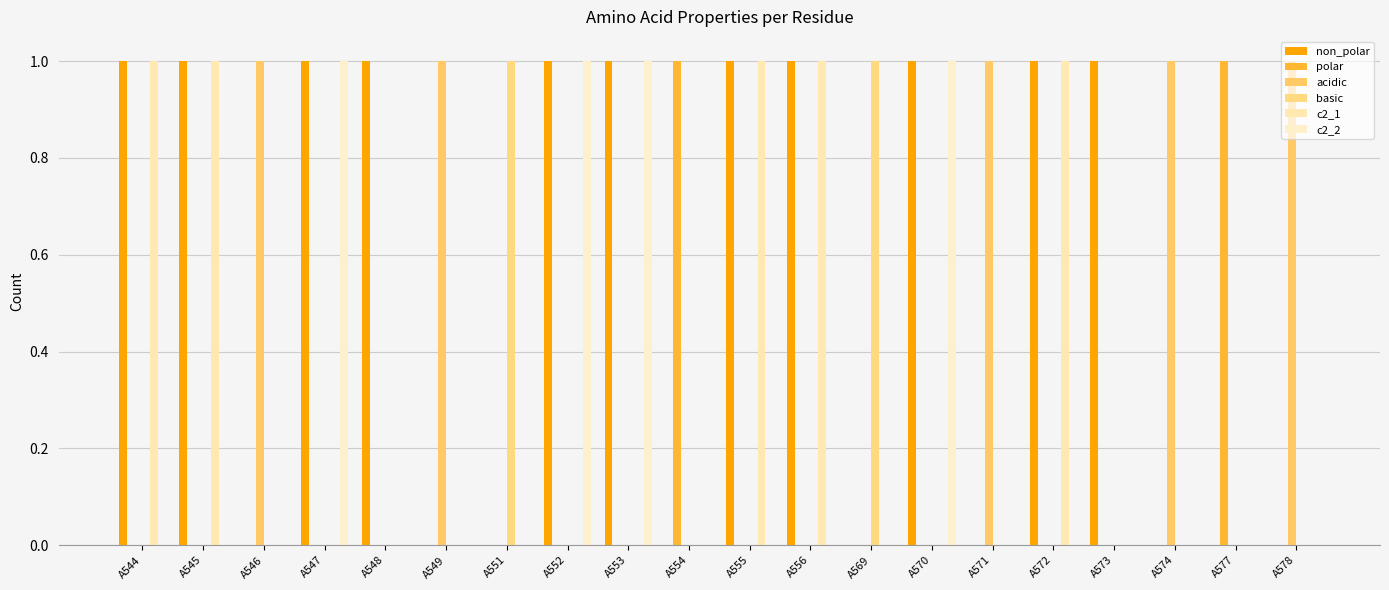

At how many categories does at least one series exceed 0?

20